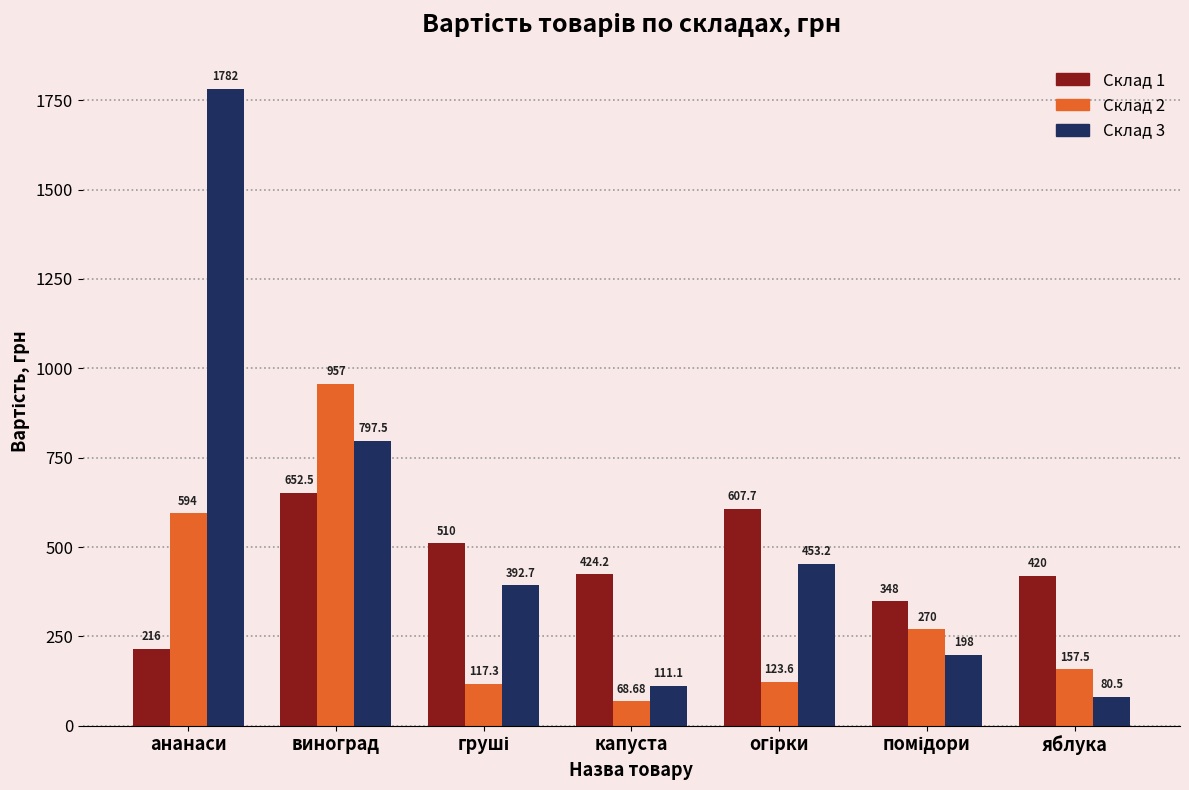

At which label does Склад 3 first exceed 392?

ананаси